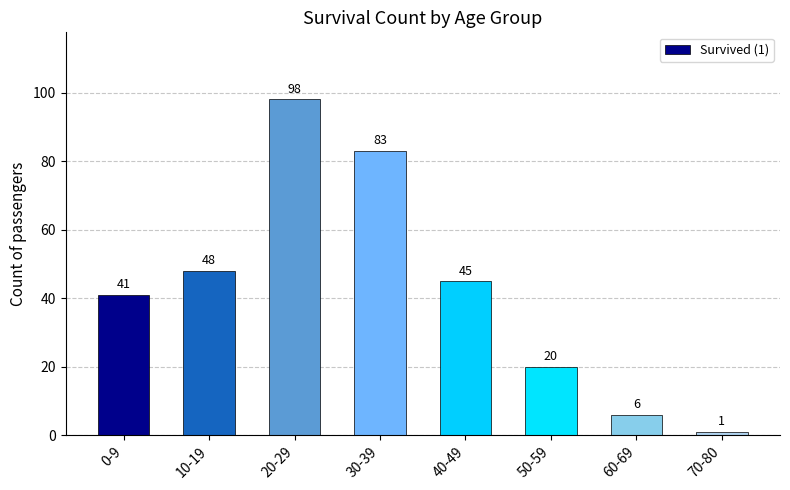

Which label corresponds to the smallest value in the chart?

70-80